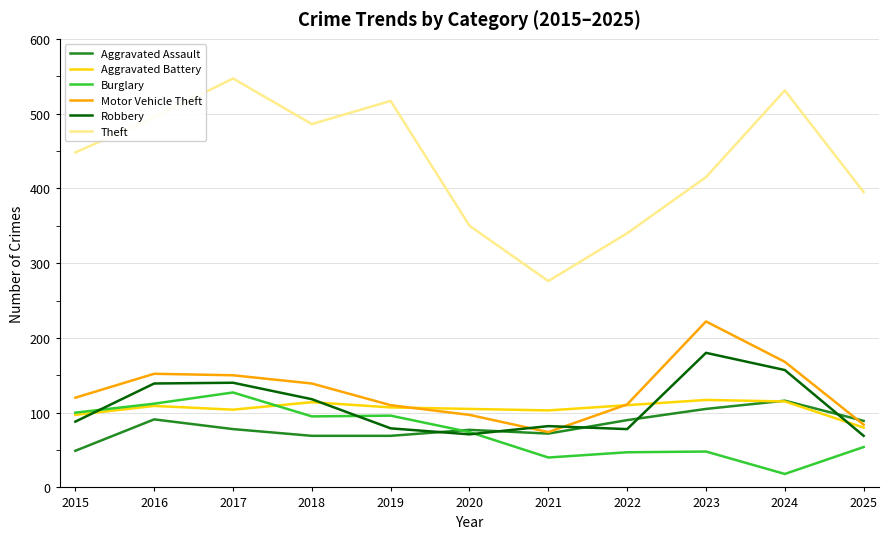

True or false: Robbery and Motor Vehicle Theft intersect in this chart.

True